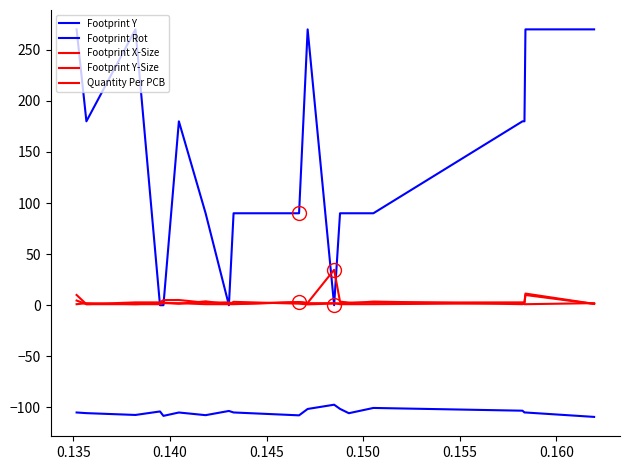

What is the average value of the Footprint Y-Size series?

2.4